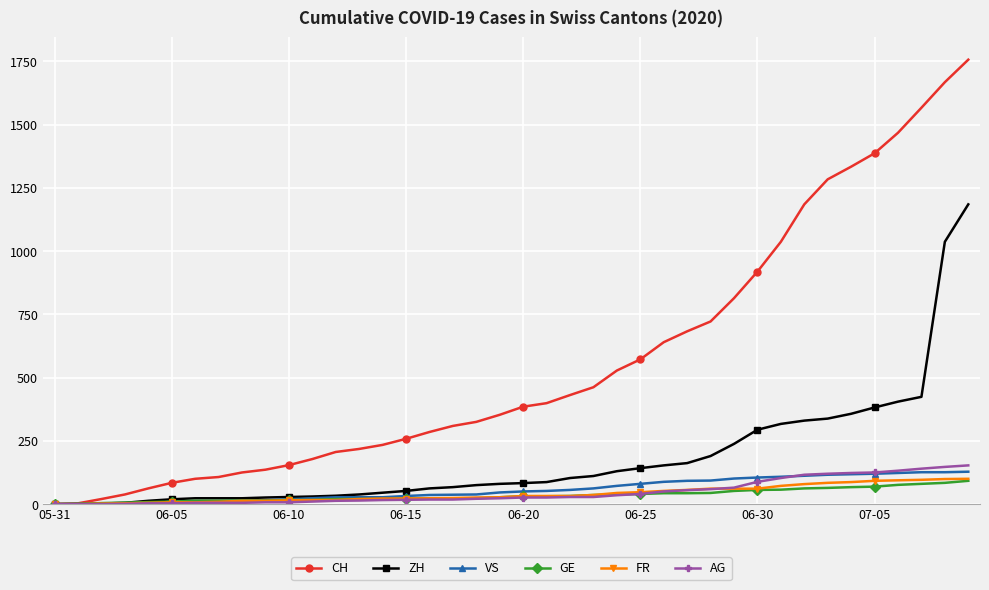

What is the highest value of the VS series?

128